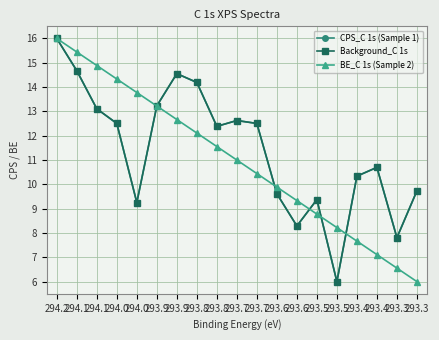

What is the minimum value for CPS_C 1s (Sample 1)?

6.0